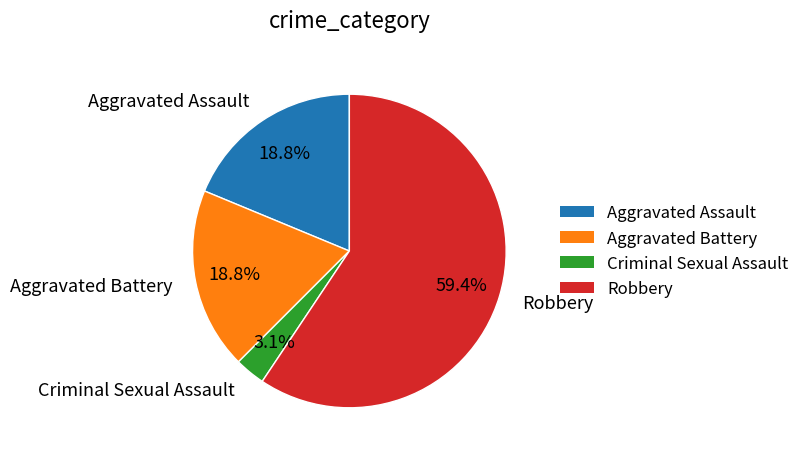

What percentage do Aggravated Battery and Criminal Sexual Assault together represent?

21.9%